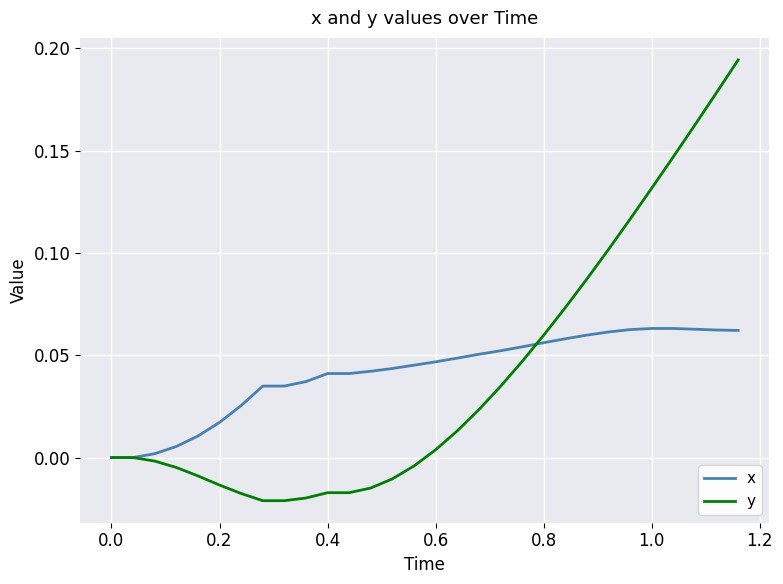

List the series in order of their peak value, highest first.

y, x